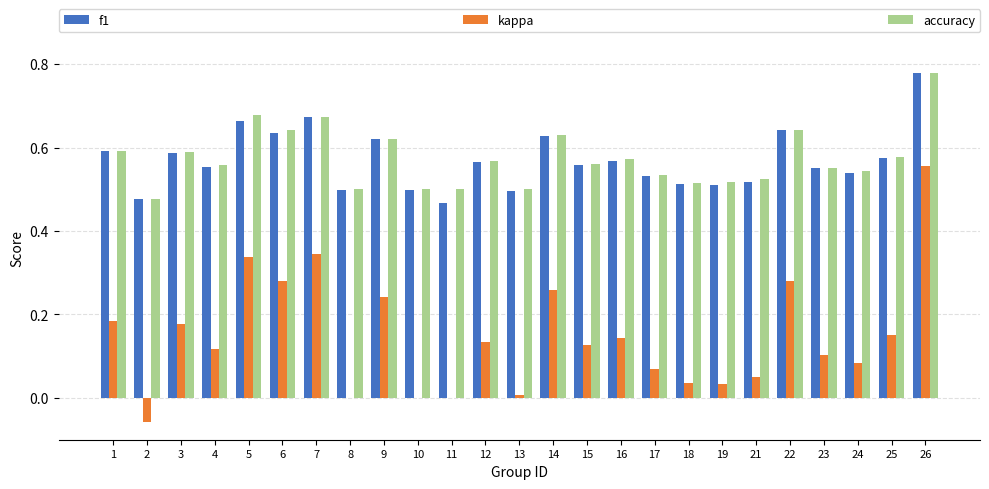

Which series changed the most between 9 and 12?

kappa